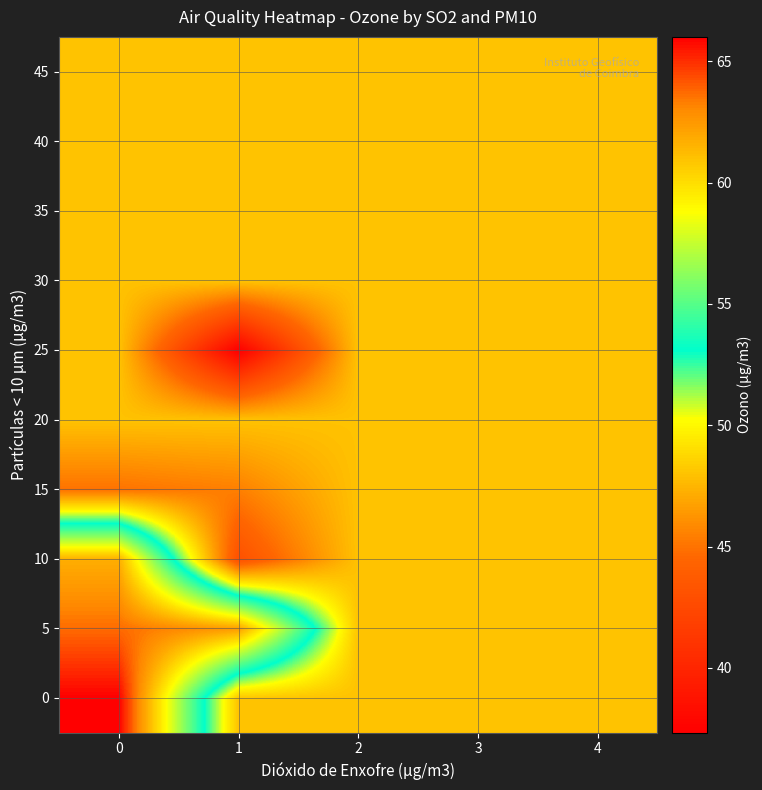

Reading left to right, extract all data points from this chart.

row_0: 66.0	48.0	48.0	48.0	48.0
row_1: 63.7	62.3	48.0	48.0	48.0
row_2: 61.7	43.0	48.0	48.0	48.0
row_3: 45.0	45.5	48.0	48.0	48.0
row_4: 48.0	48.0	48.0	48.0	48.0
row_5: 48.0	37.3	48.0	48.0	48.0
row_6: 48.0	48.0	48.0	48.0	48.0
row_7: 48.0	48.0	48.0	48.0	48.0
row_8: 48.0	48.0	48.0	48.0	48.0
row_9: 48.0	48.0	48.0	48.0	48.0